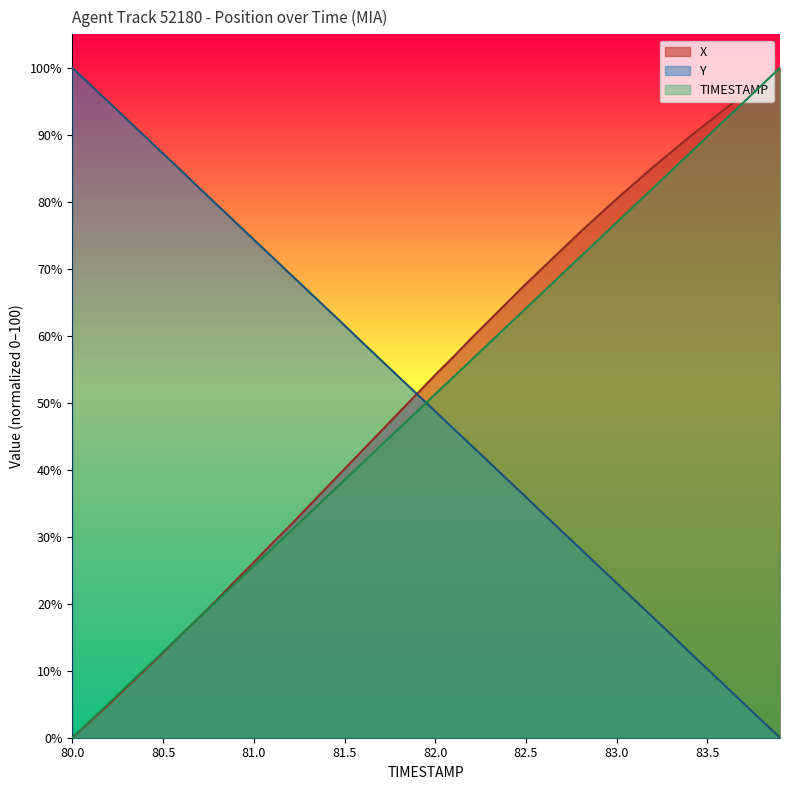

What is the difference between the highest and lowest values at 83.5?

81.6